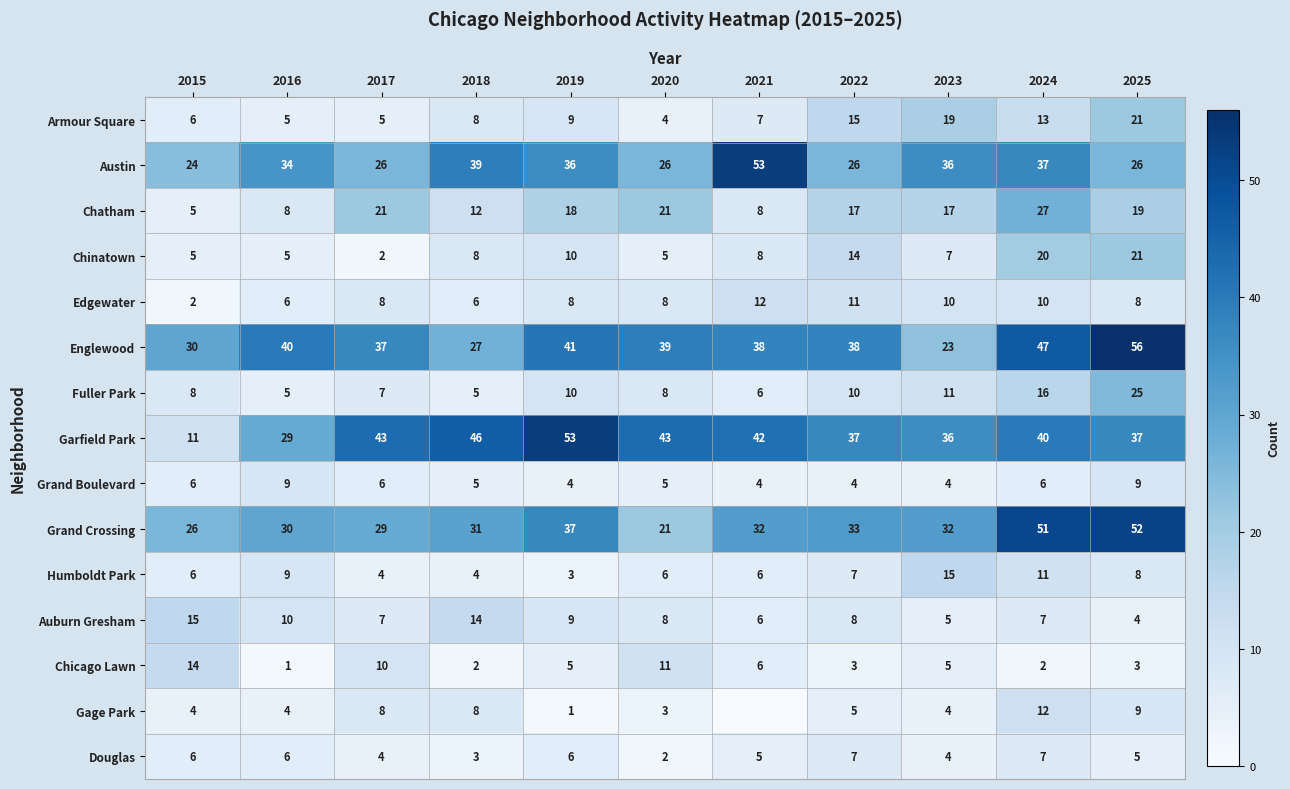

Is the value of Austin at 2025 greater than the value of Gage Park at 2015?

Yes